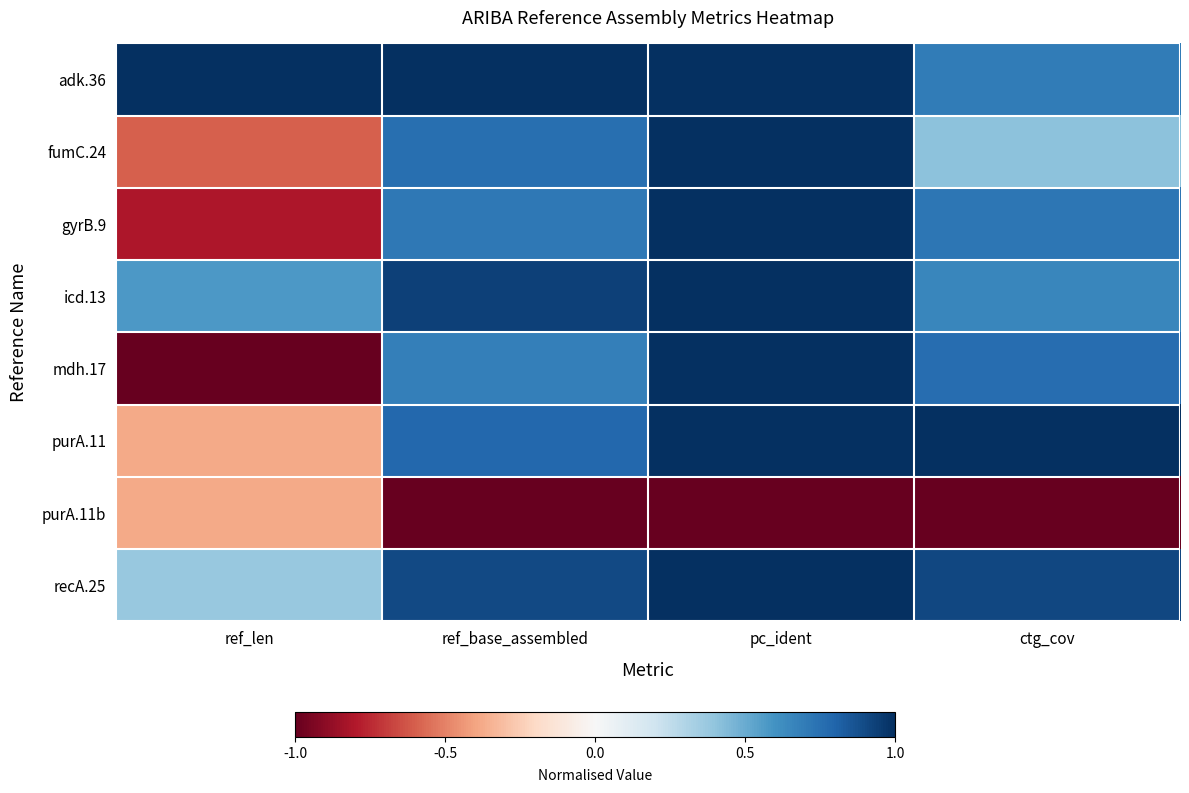

Reading left to right, transcribe all the data shown in this chart.

adk.36: ref_len=1.0	ref_base_assembled=1.0	pc_ident=1.0	ctg_cov=0.7
fumC.24: ref_len=-0.6	ref_base_assembled=0.8	pc_ident=1.0	ctg_cov=0.4
gyrB.9: ref_len=-0.8	ref_base_assembled=0.7	pc_ident=1.0	ctg_cov=0.7
icd.13: ref_len=0.6	ref_base_assembled=0.9	pc_ident=1.0	ctg_cov=0.7
mdh.17: ref_len=-1.0	ref_base_assembled=0.7	pc_ident=1.0	ctg_cov=0.8
purA.11: ref_len=-0.4	ref_base_assembled=0.8	pc_ident=1.0	ctg_cov=1.0
purA.11b: ref_len=-0.4	ref_base_assembled=-1.0	pc_ident=-1.0	ctg_cov=-1.0
recA.25: ref_len=0.4	ref_base_assembled=0.9	pc_ident=1.0	ctg_cov=0.9